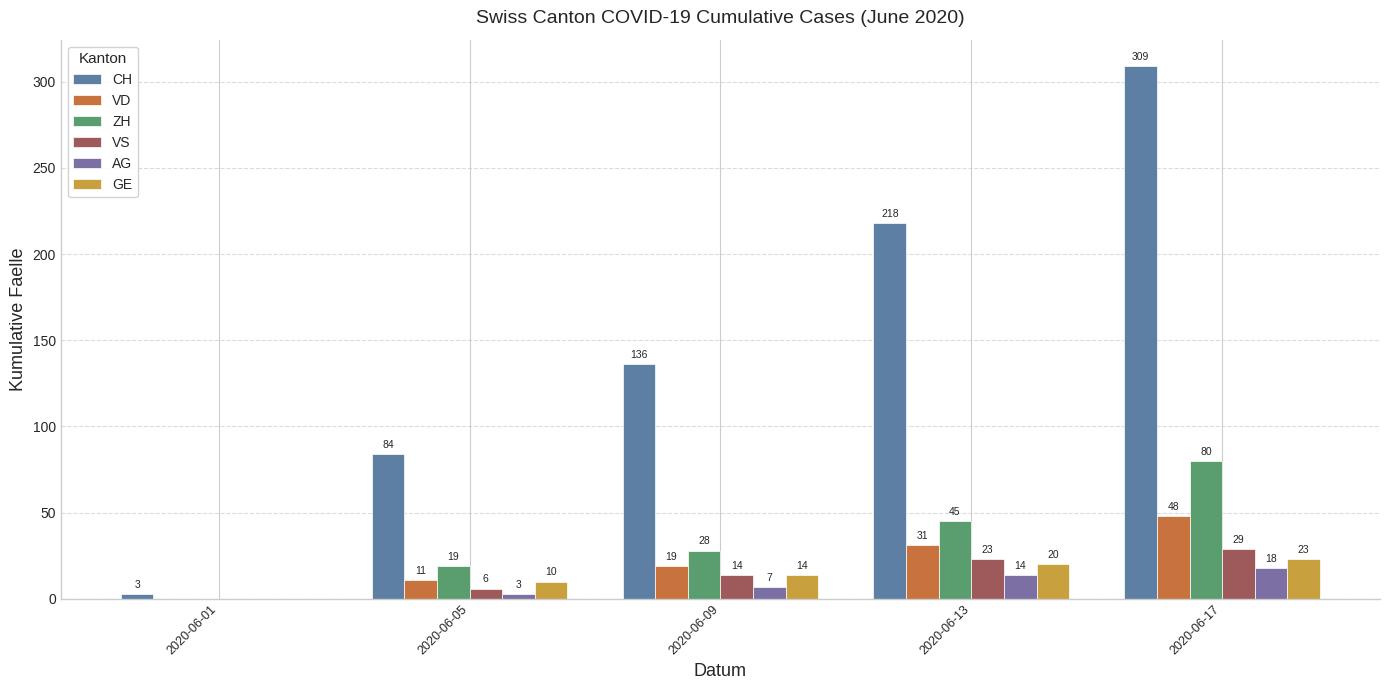

Rank the series at 2020-06-01 from highest to lowest value.

CH, VD, ZH, VS, AG, GE